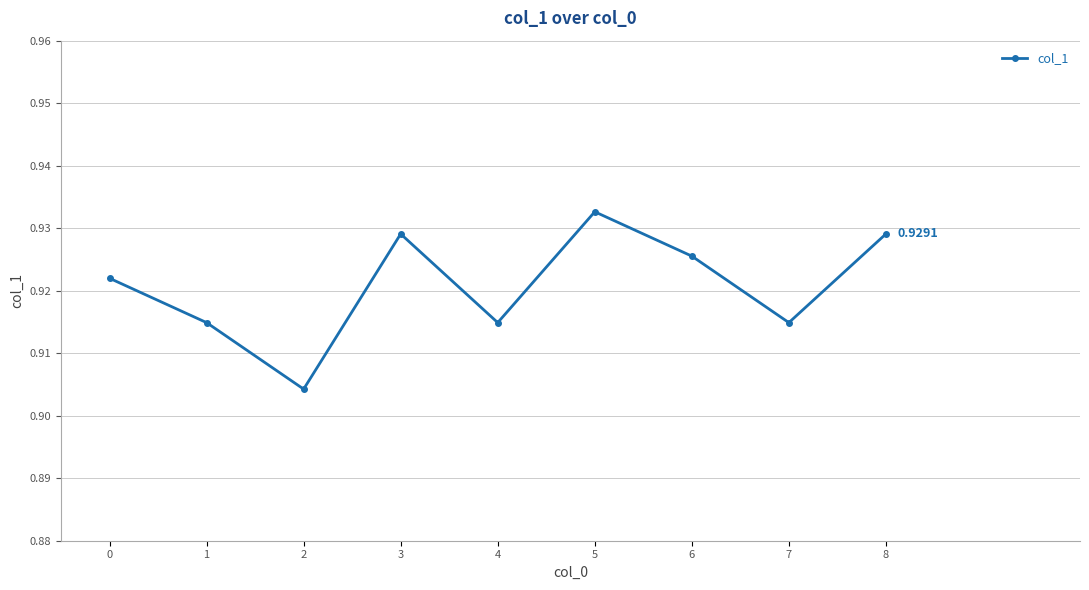

What is the sum of the values at 0 and 1?

1.8